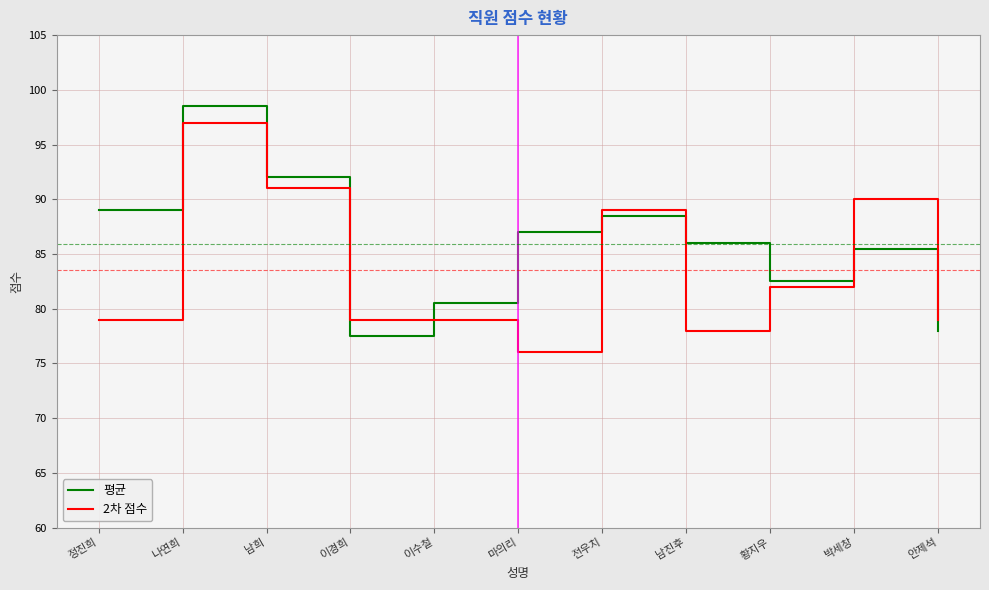

What is the difference between the 2차 점수 values at 마의리 and 나연희?

21.0